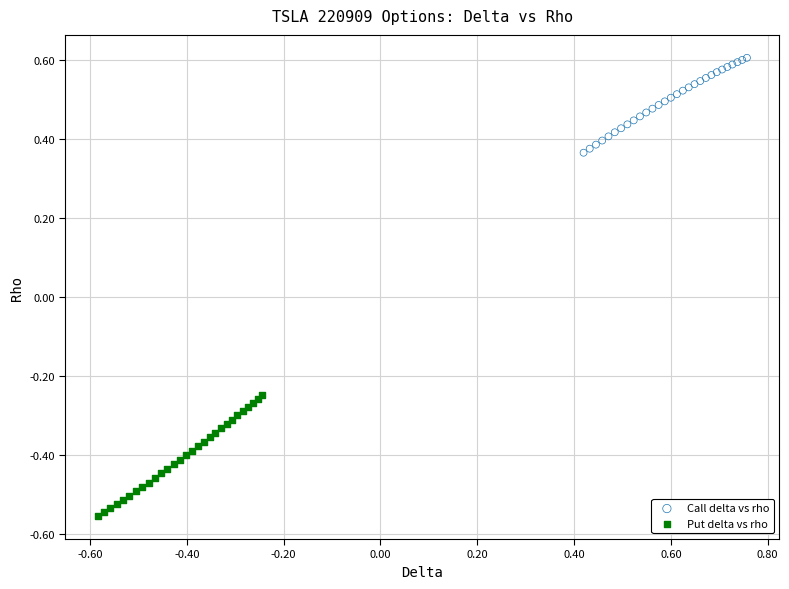

Which series has the largest Y range (max minus min)?

Put delta vs rho